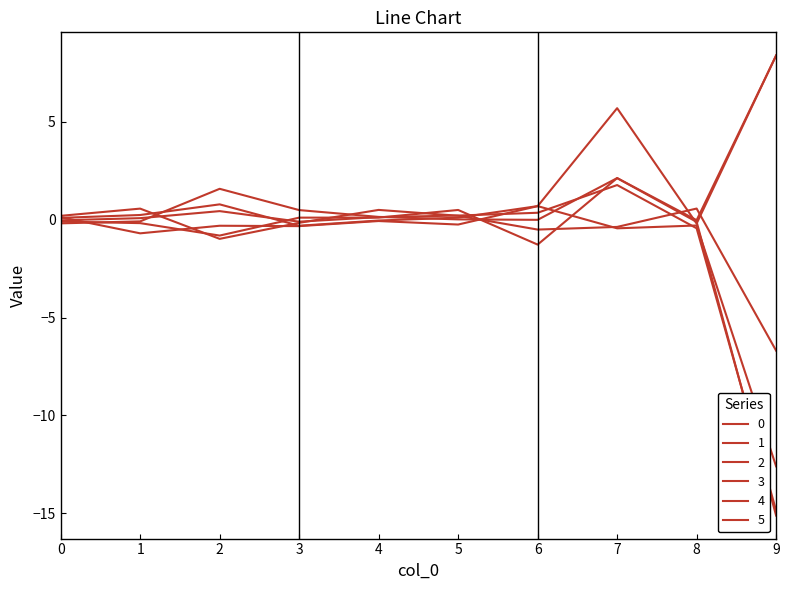

How many lines are shown in the chart?

6